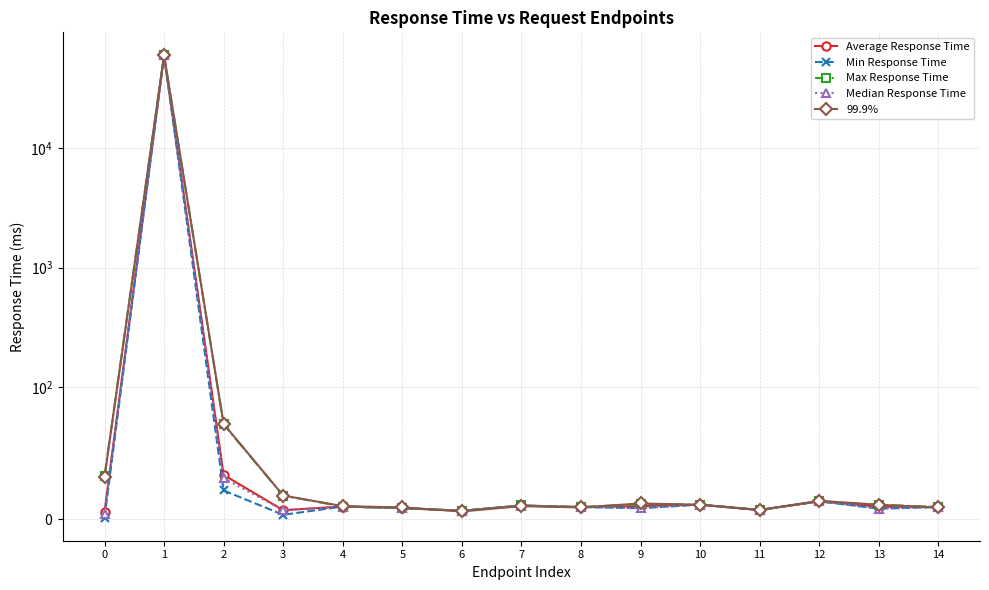

What value does the Min Response Time series have at 1?

60001.4